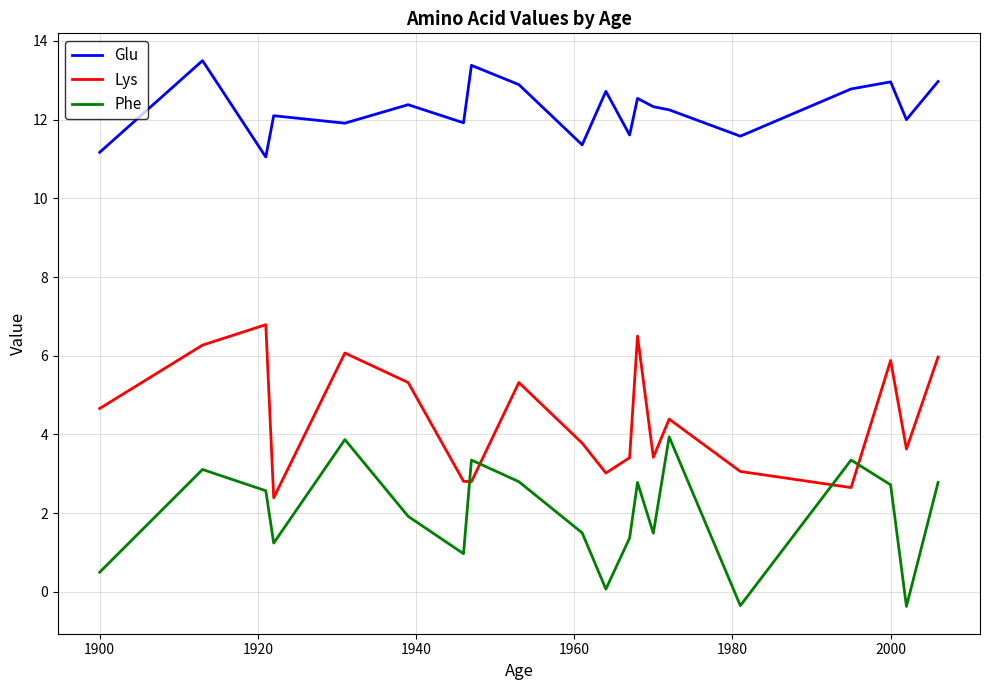

True or false: Lys and Glu intersect in this chart.

False